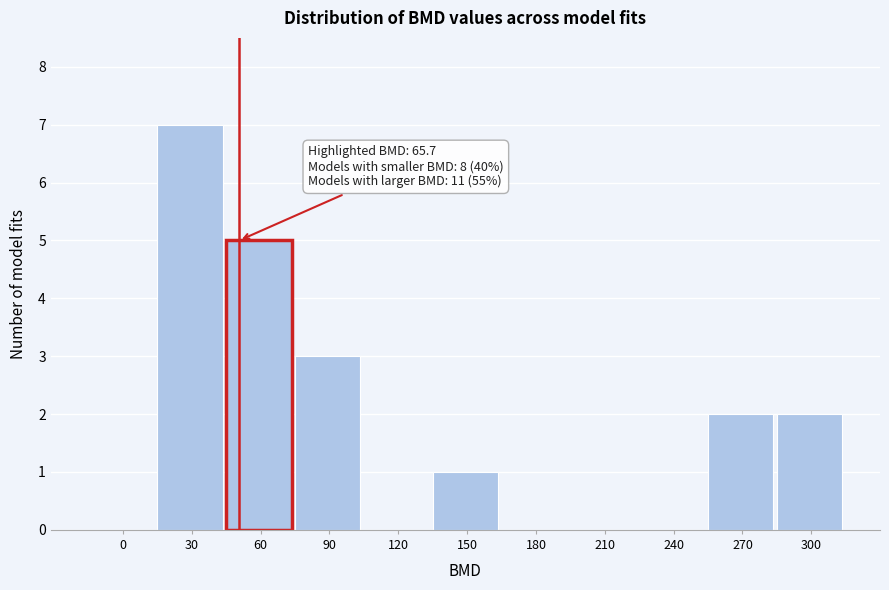

Reading left to right, what are all the values shown in this chart?

0=0	30=7	60=5	90=3	120=0	150=1	180=0	210=0	240=0	270=2	300=2